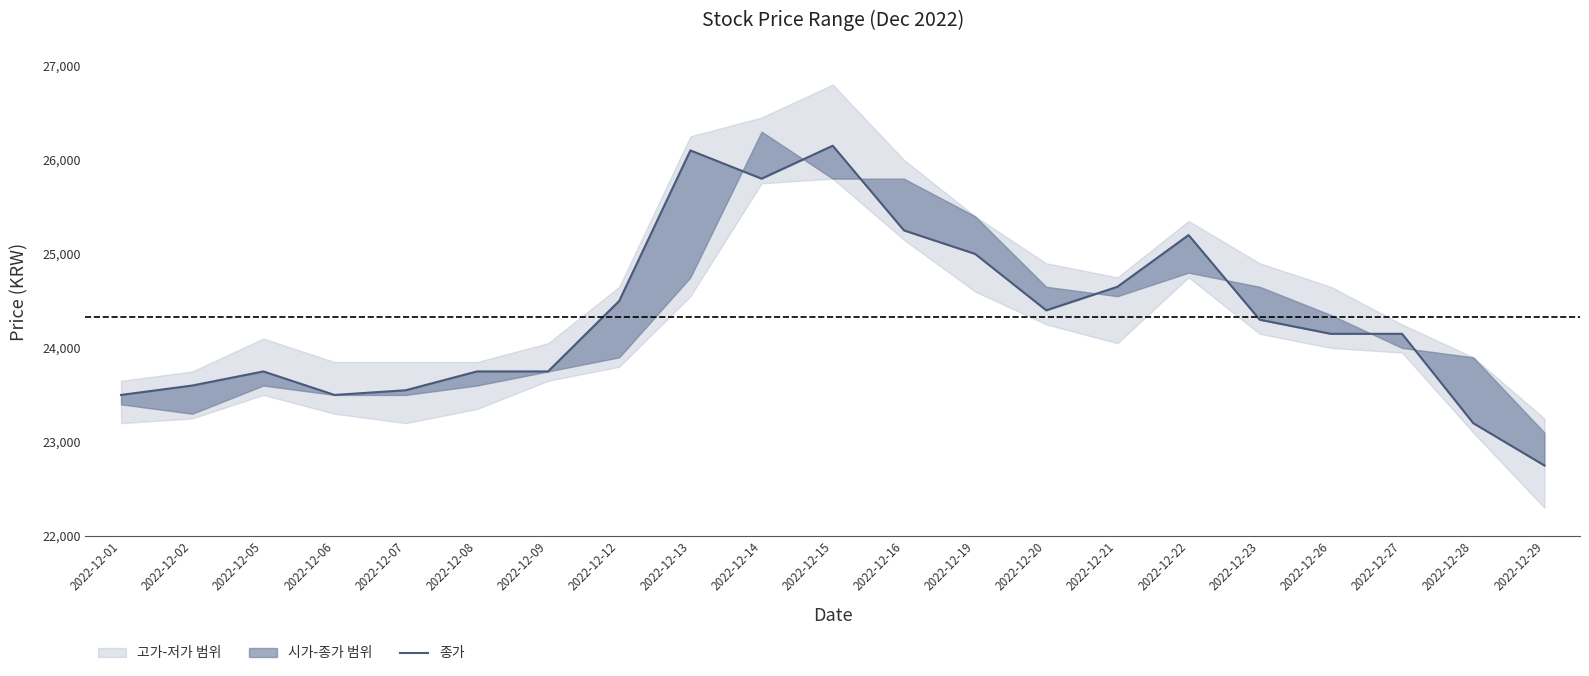

Between 2022-12-13 and 2022-12-27, which is larger?

2022-12-13